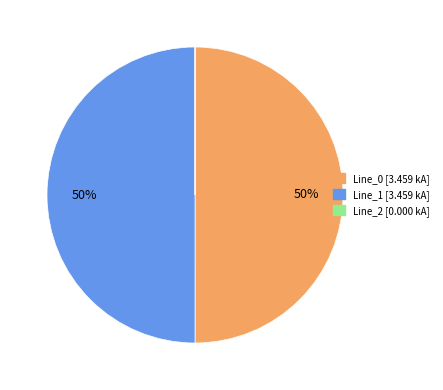

To the nearest percent, what portion does Line_0 represent?

50%